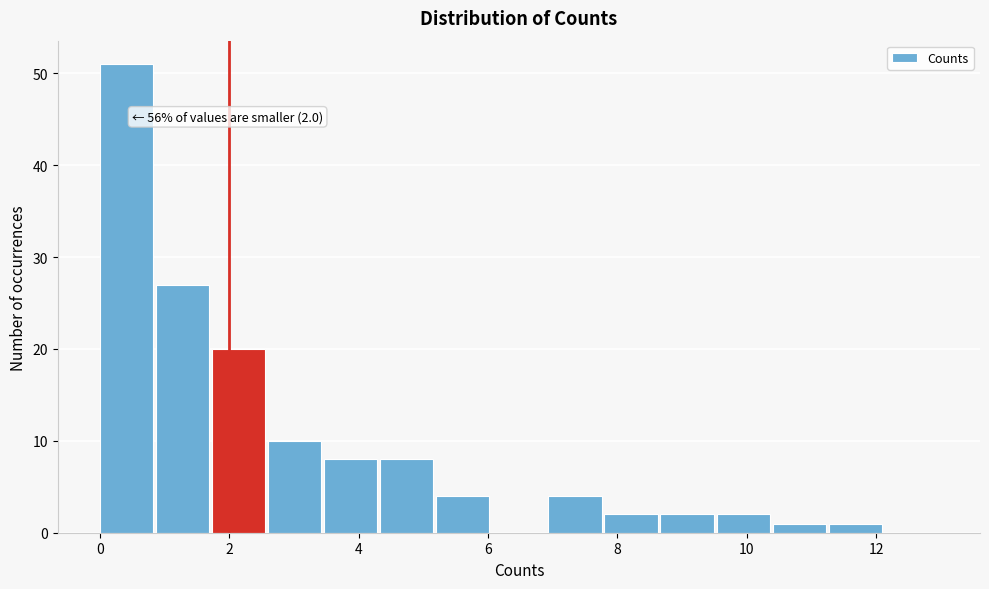

Which range on the x-axis has the tallest bar?

0.0 to 0.8